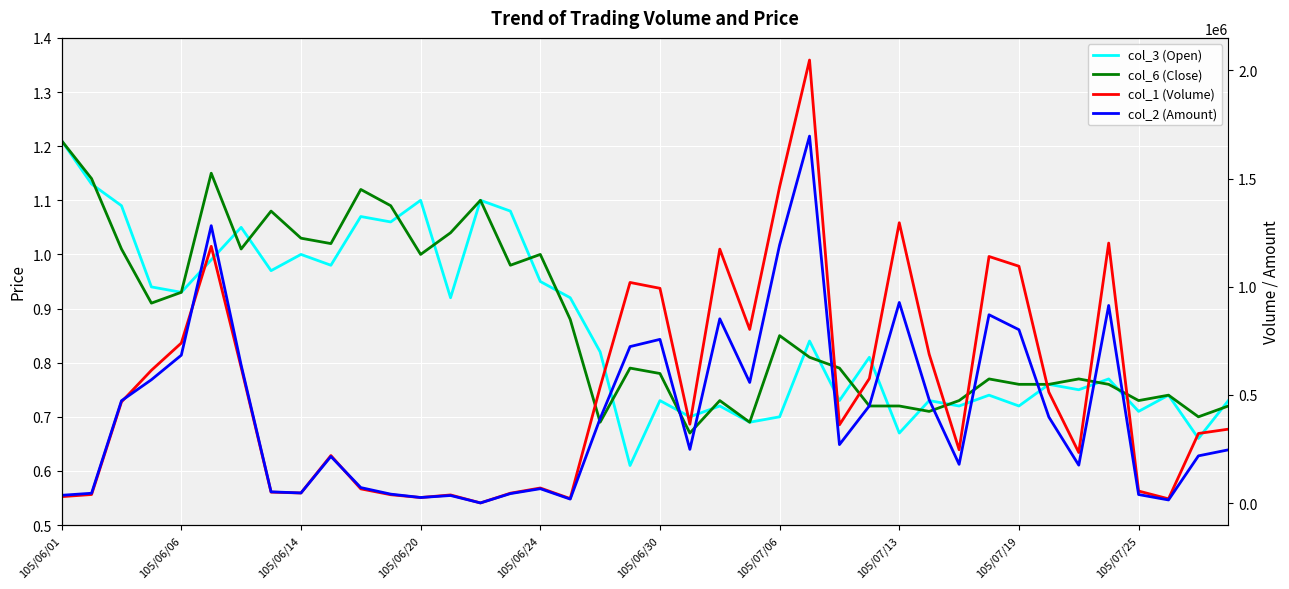

What is the difference between the second highest and second lowest values in the col_6 (Close) series?

0.5